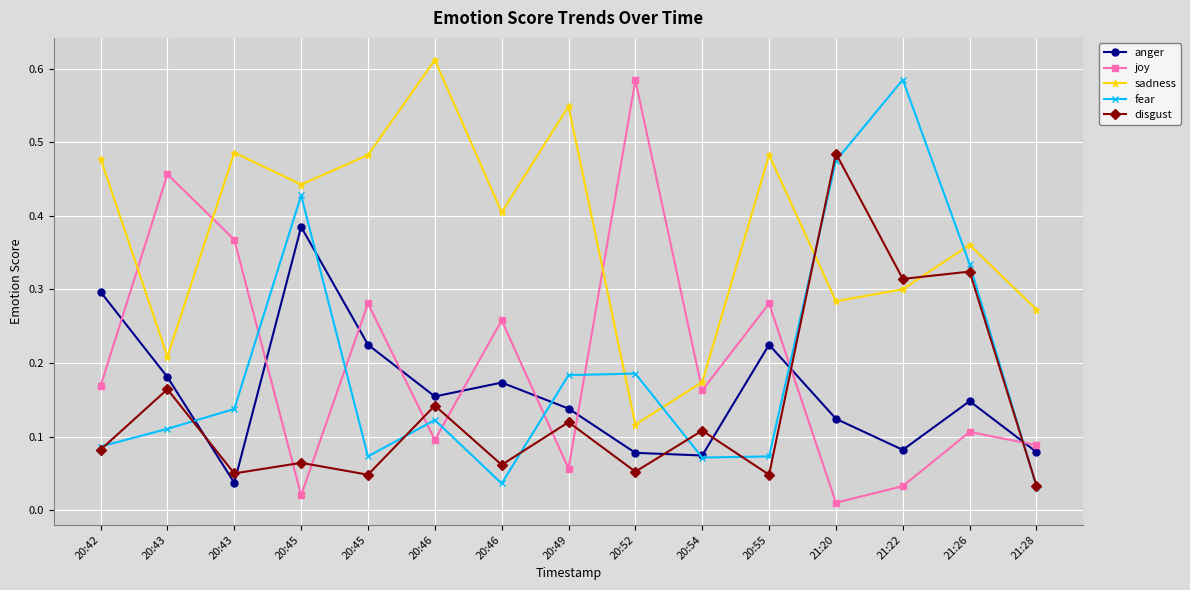

Which category has the lowest value across all series?

21:20